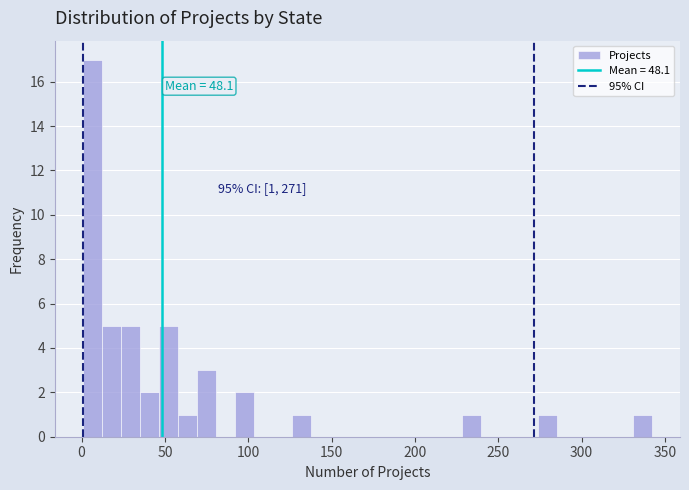

Read against the x-axis, roughly where is the centre of the tallest bar?

5